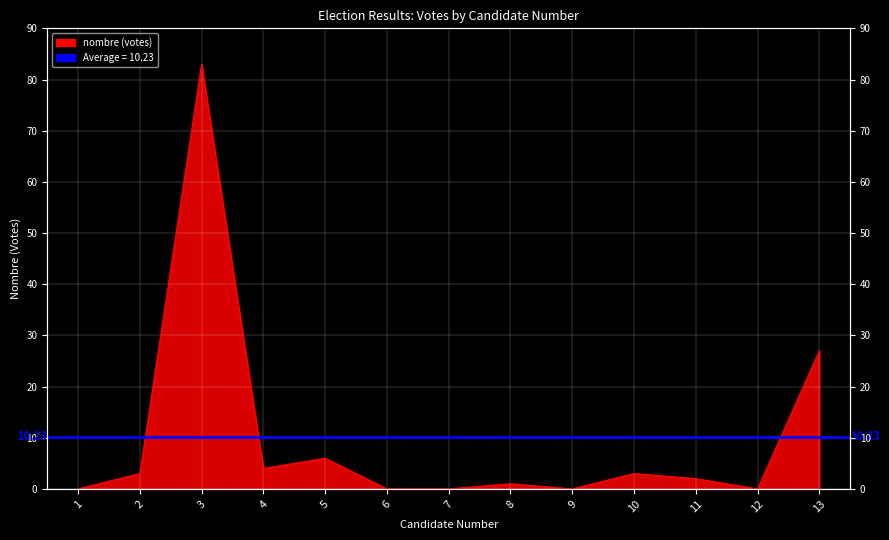

Between 13 and 6, which is larger?

13